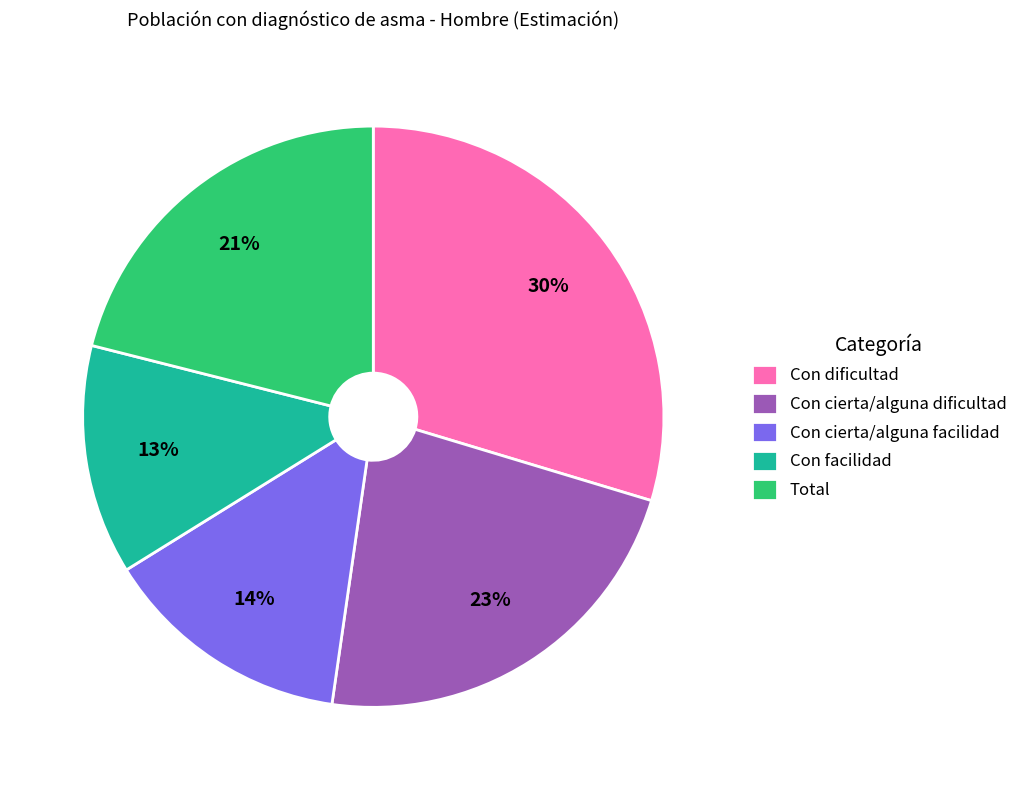

To the nearest percent, what is the average slice percentage?

20%